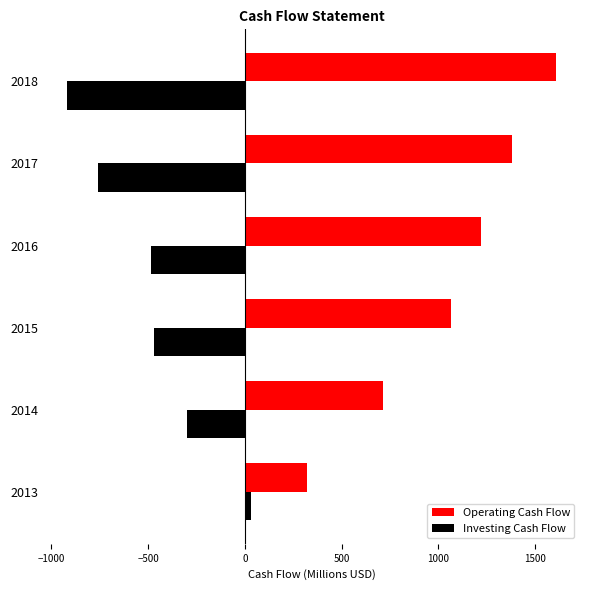

List the series in order of their overall mean, highest first.

Operating Cash Flow, Investing Cash Flow